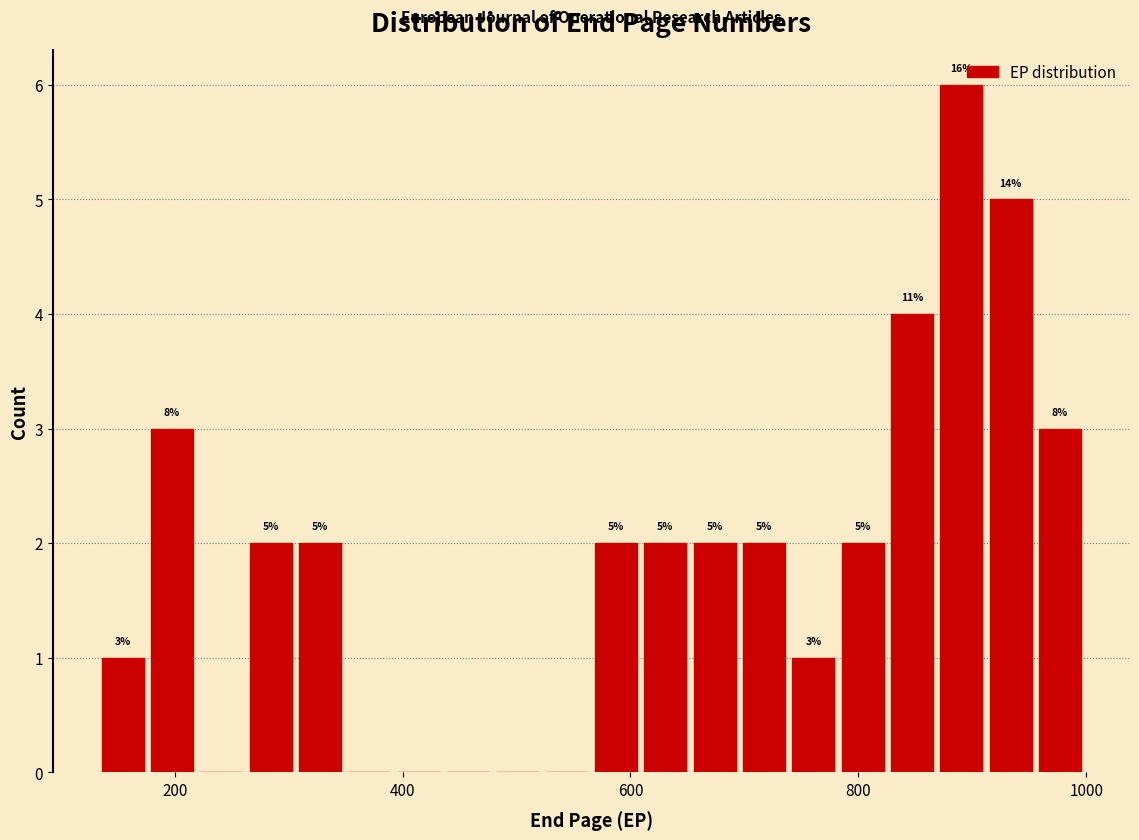

Around what value on the x-axis is the tallest bar? Give the approximate position of its centre, as read against the axis.

900